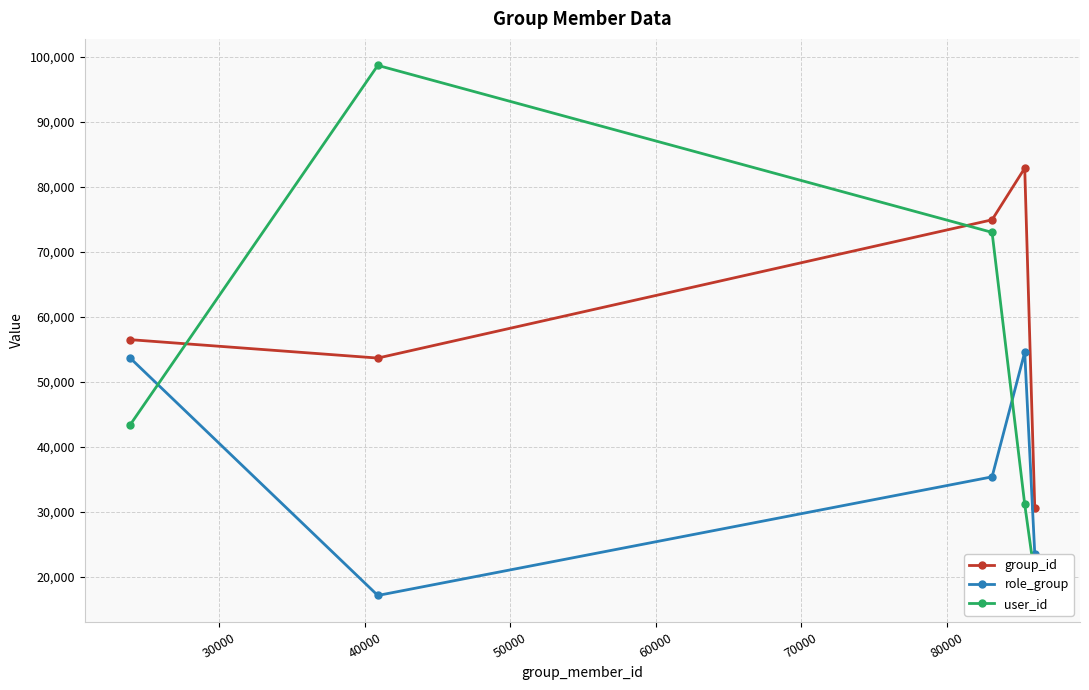

True or false: group_id has more than 0 interior local peaks.

True